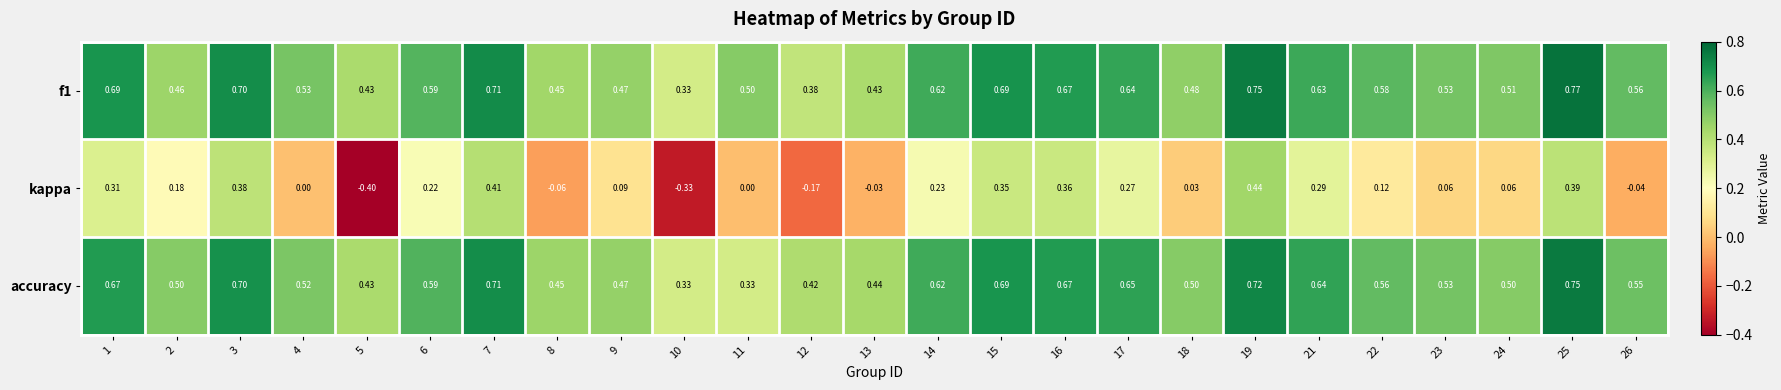

At which category does the chart reach its peak across all series?

25